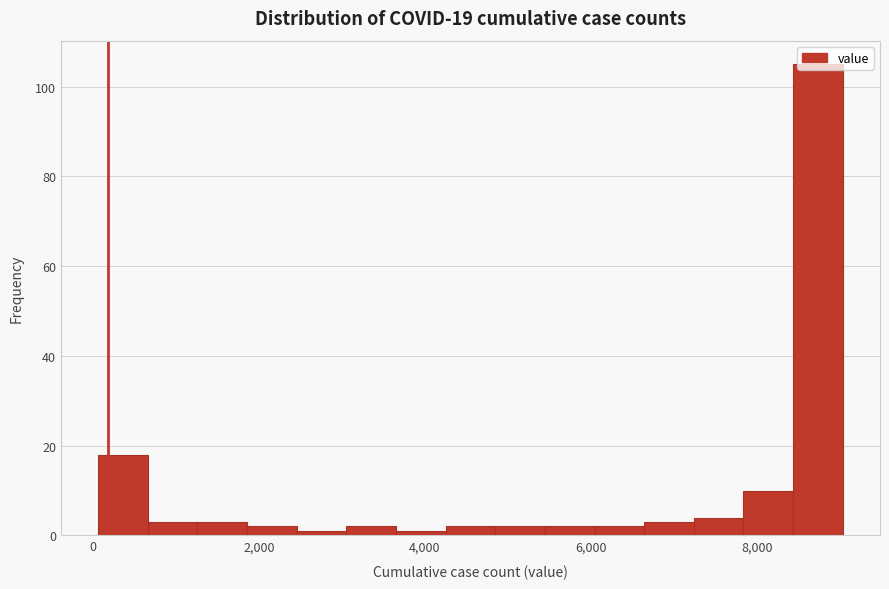

Around what value on the x-axis is the tallest bar? Give the approximate position of its centre, as read against the axis.

8800